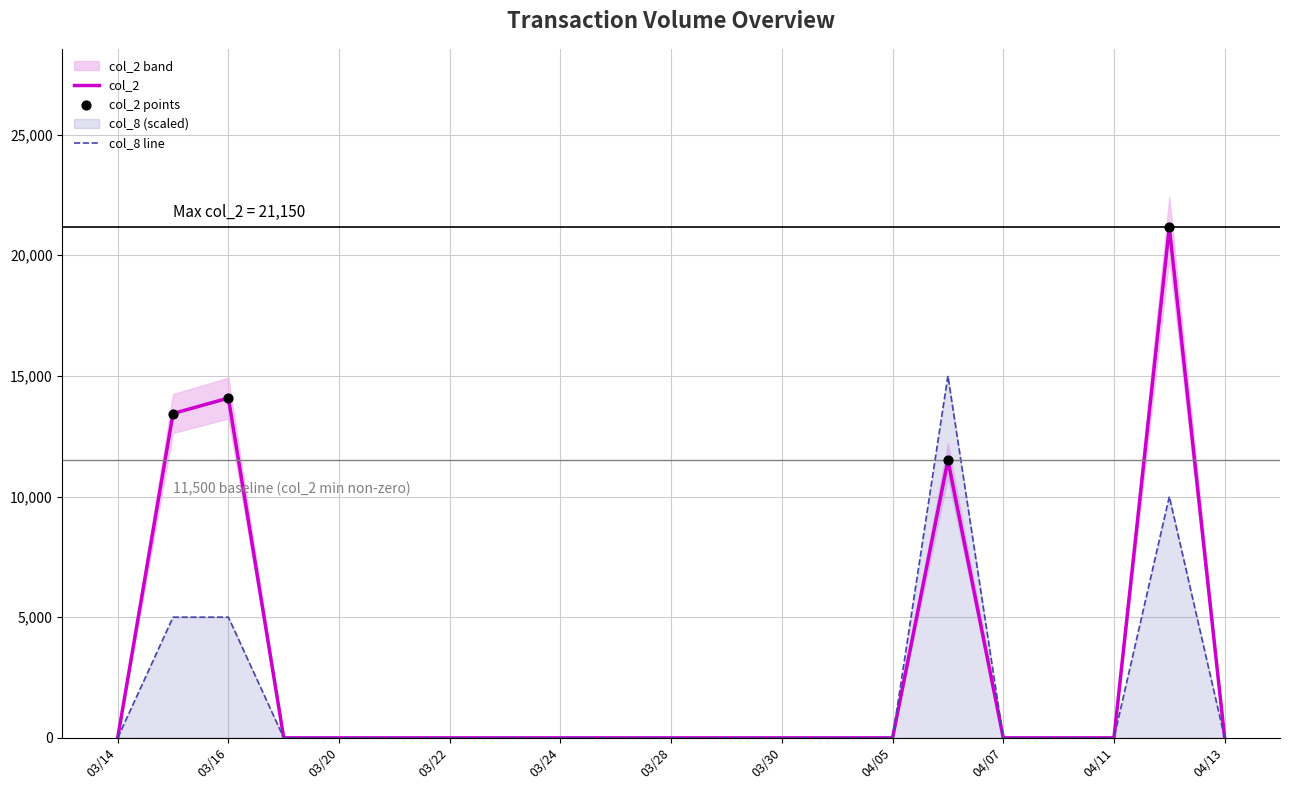

Which series has the widest spread of Y values?

col_2